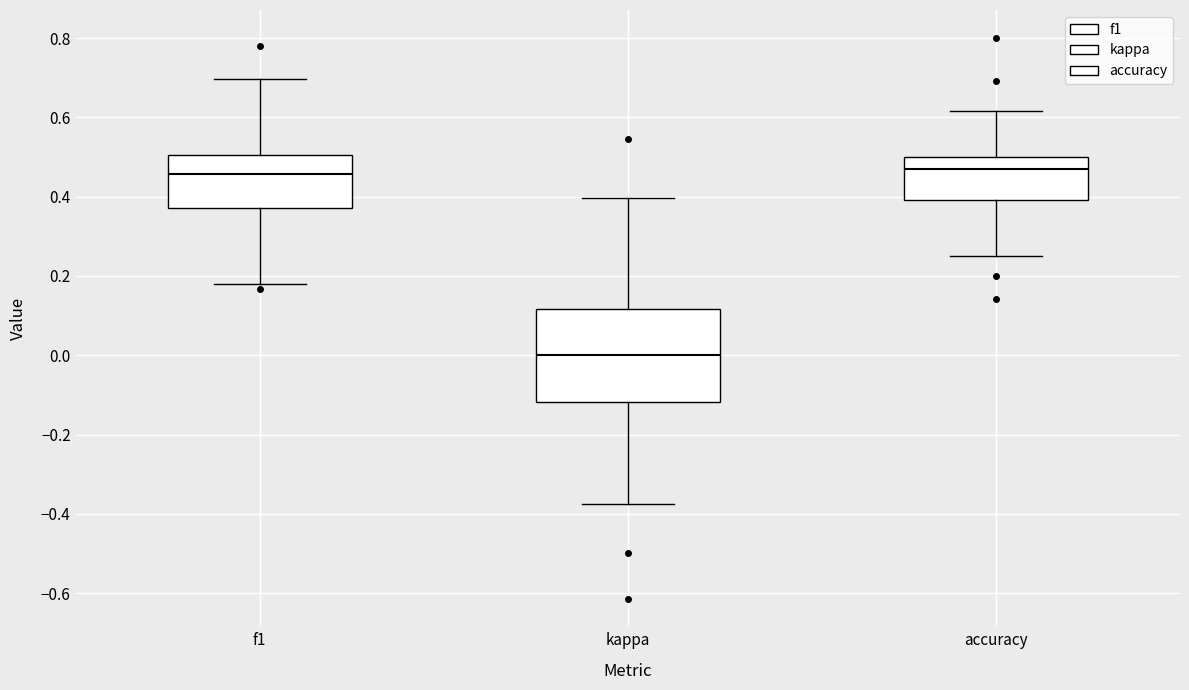

Which box's median line is the lowest?

kappa